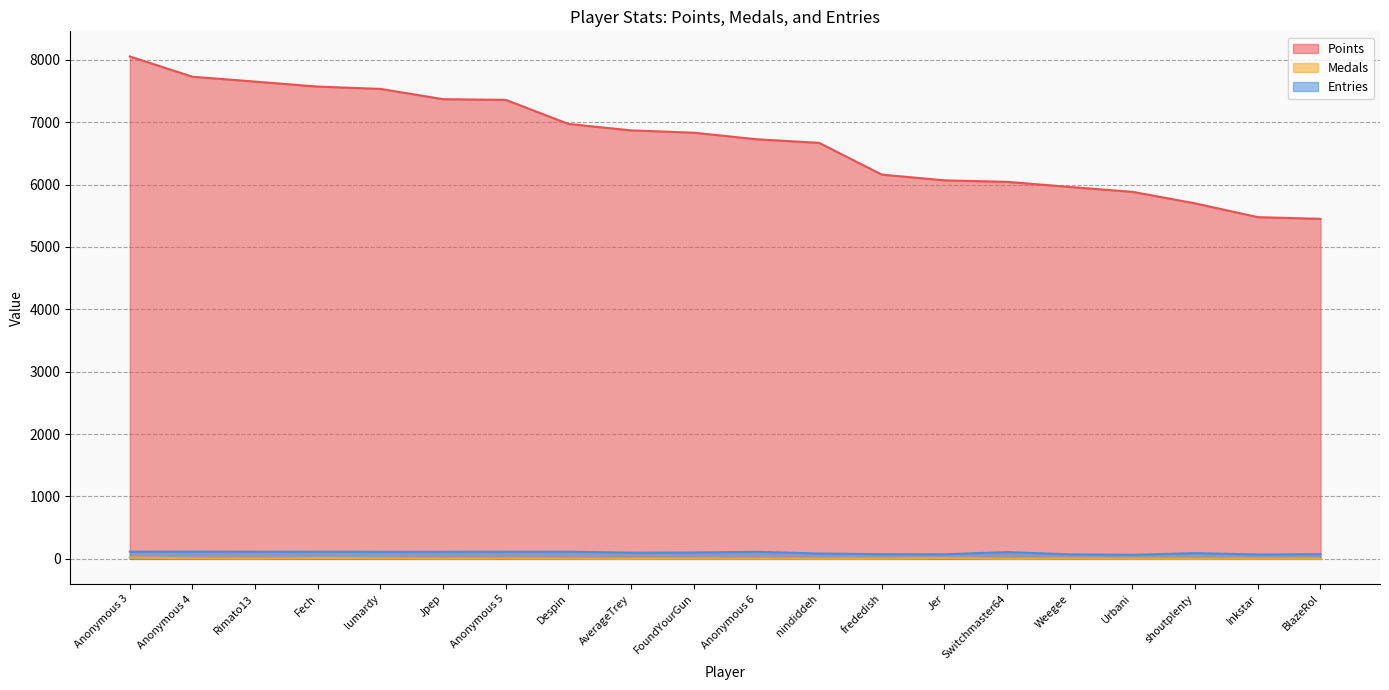

At which label is Entries closest to 90?

shoutplenty